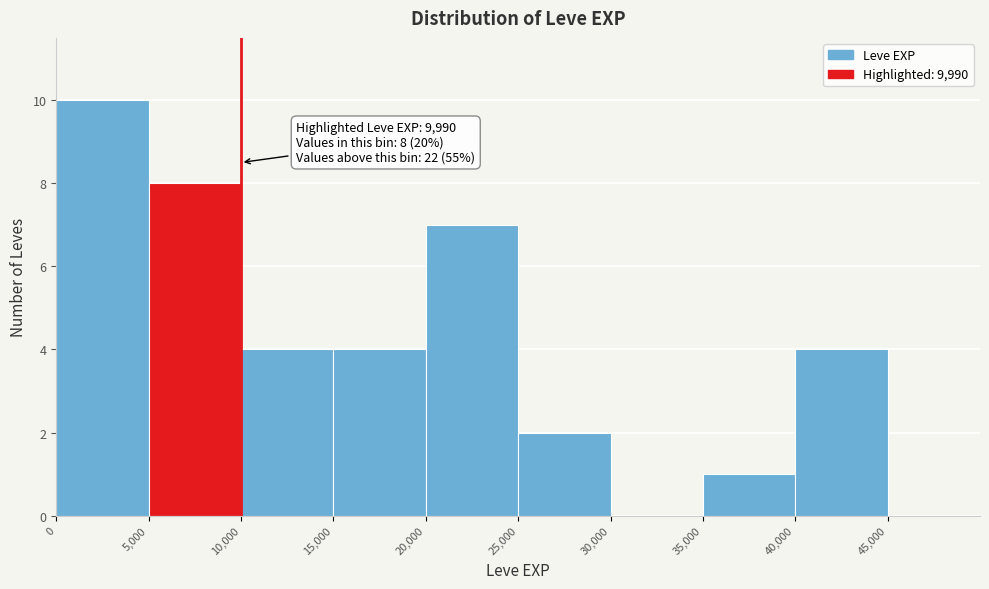

Which range on the x-axis has the tallest bar?

0 to 5000